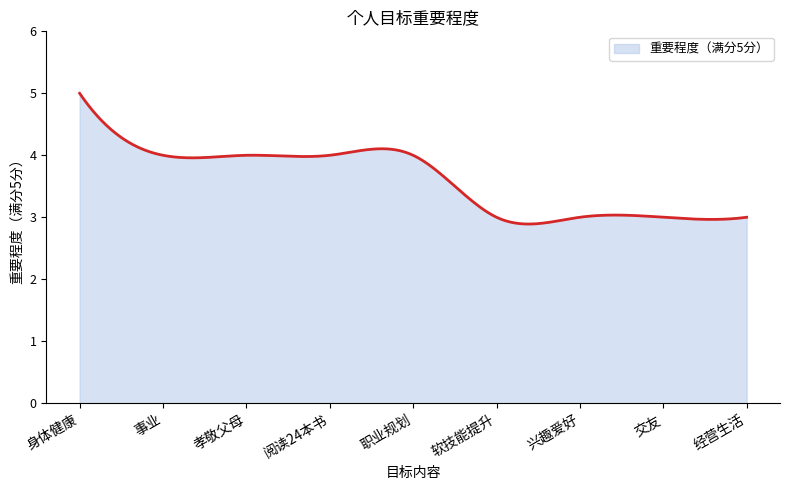

What is the greatest value displayed?

5.0